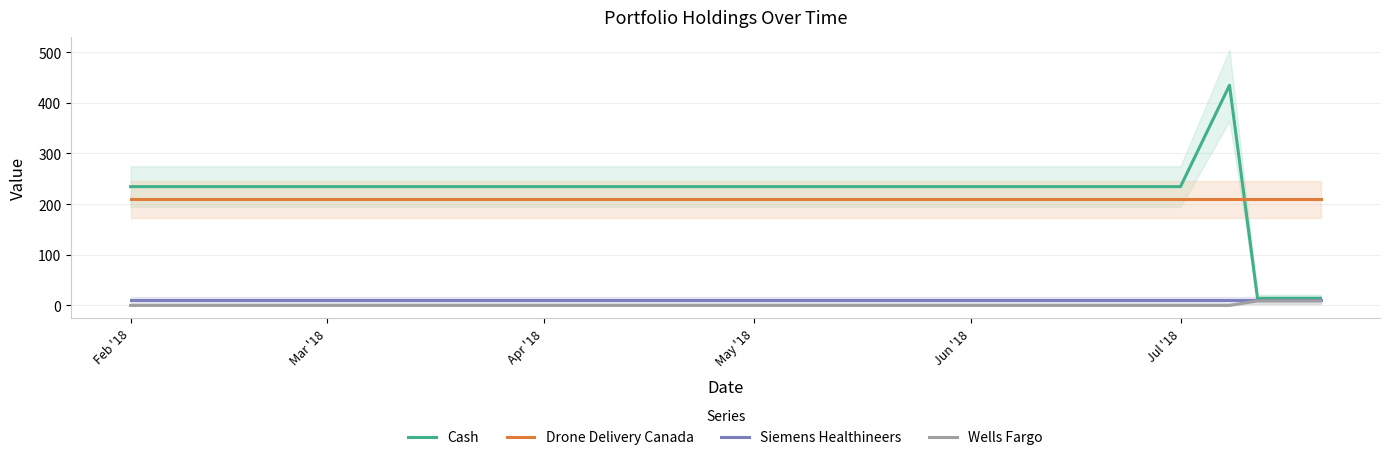

How many values in the Cash series exceed 234?

8